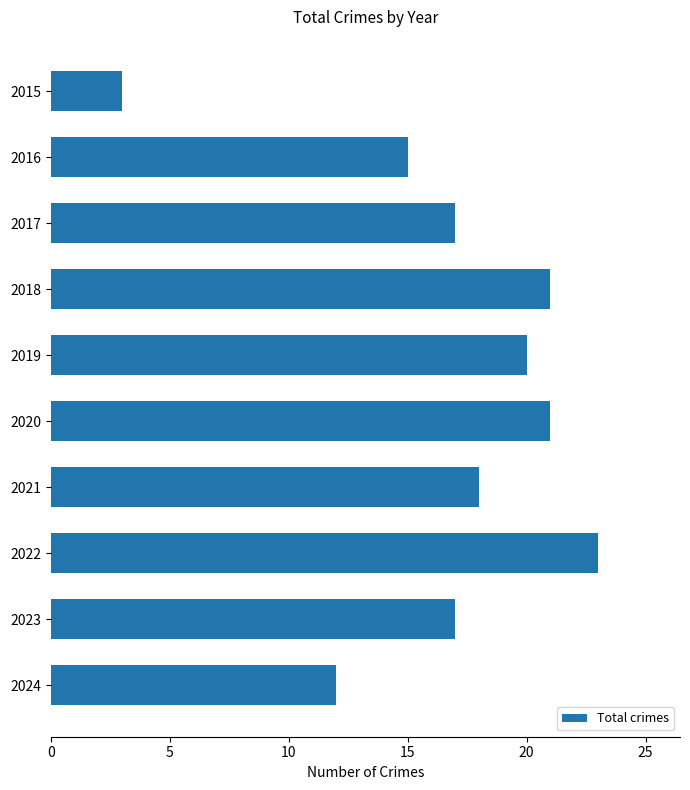

At which label is the value closest to 13?

2024